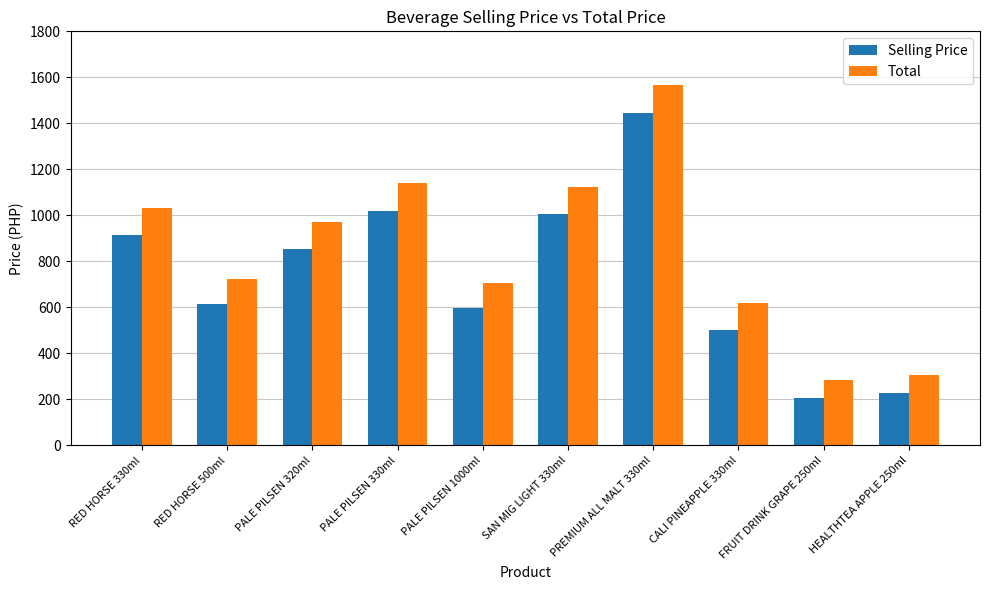

Rank the series by their maximum value, from highest to lowest.

Total, Selling Price